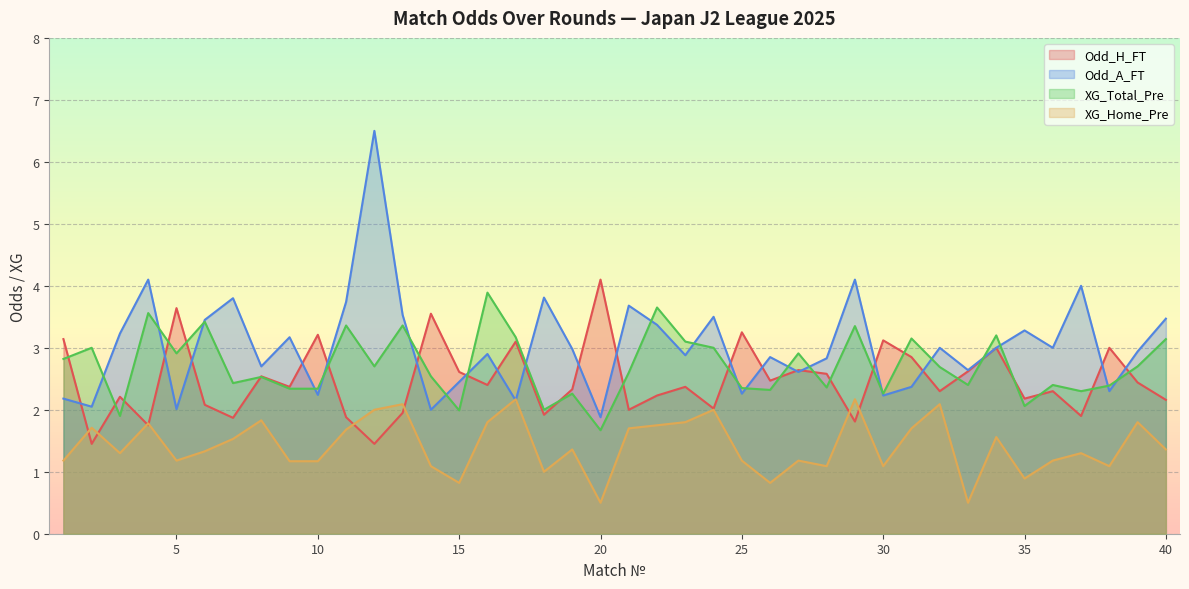

What is the sum of the Odd_H_FT values at 38 and 39?

5.4